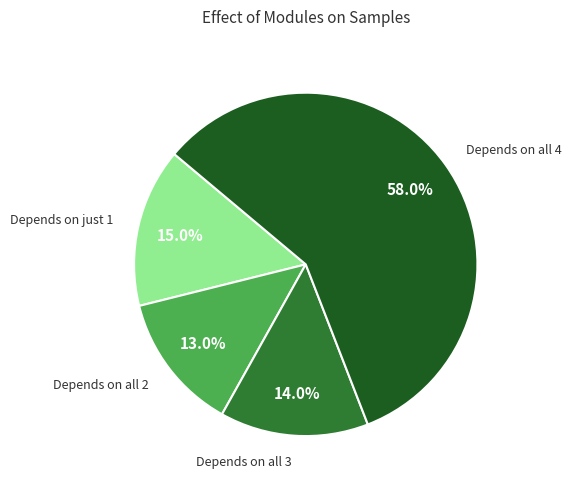

Rank the categories by value from lowest to highest.

Depends on all 2, Depends on all 3, Depends on just 1, Depends on all 4